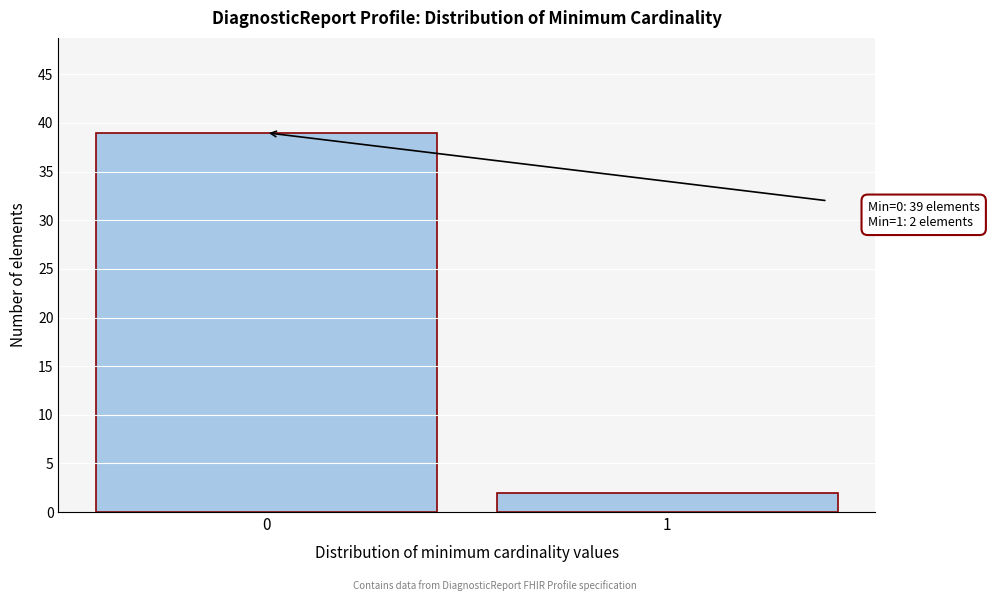

Reading right to left, extract all data points from this chart.

1=2	0=39